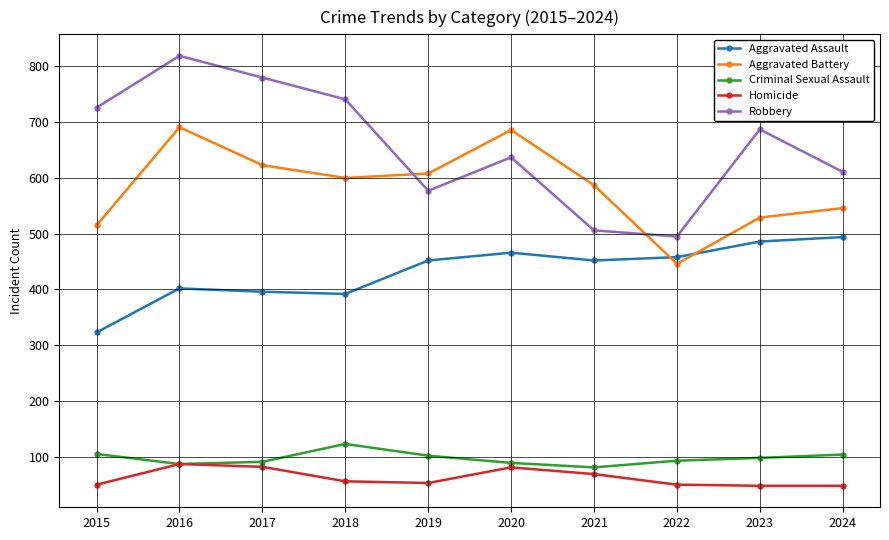

What is the maximum value for Criminal Sexual Assault?

123